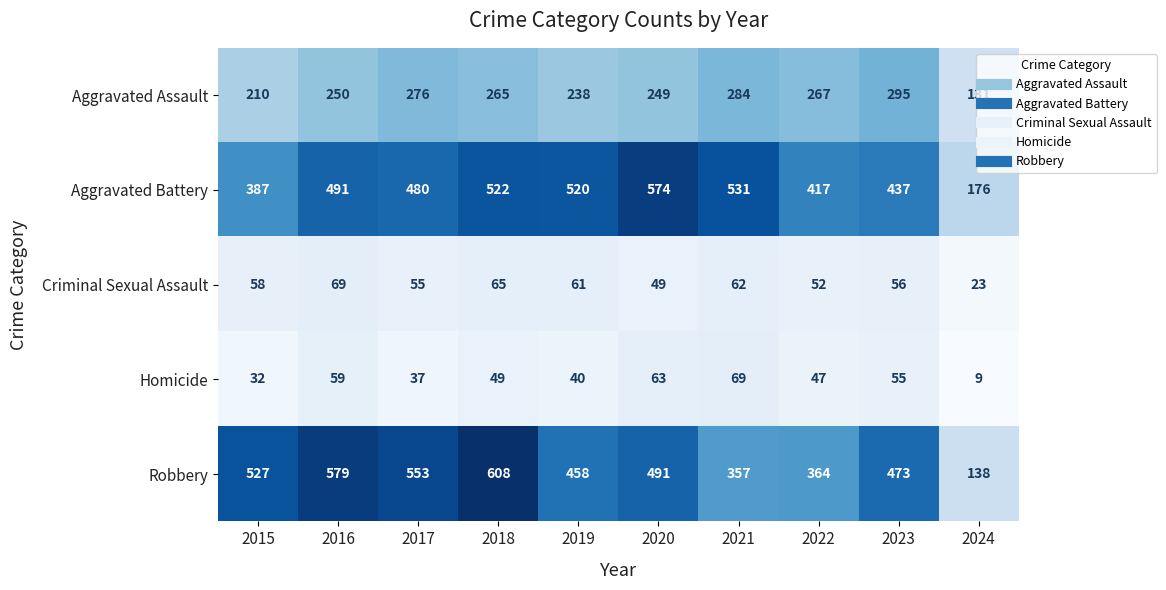

What is the difference between the Aggravated Assault values at 2023 and 2020?

46